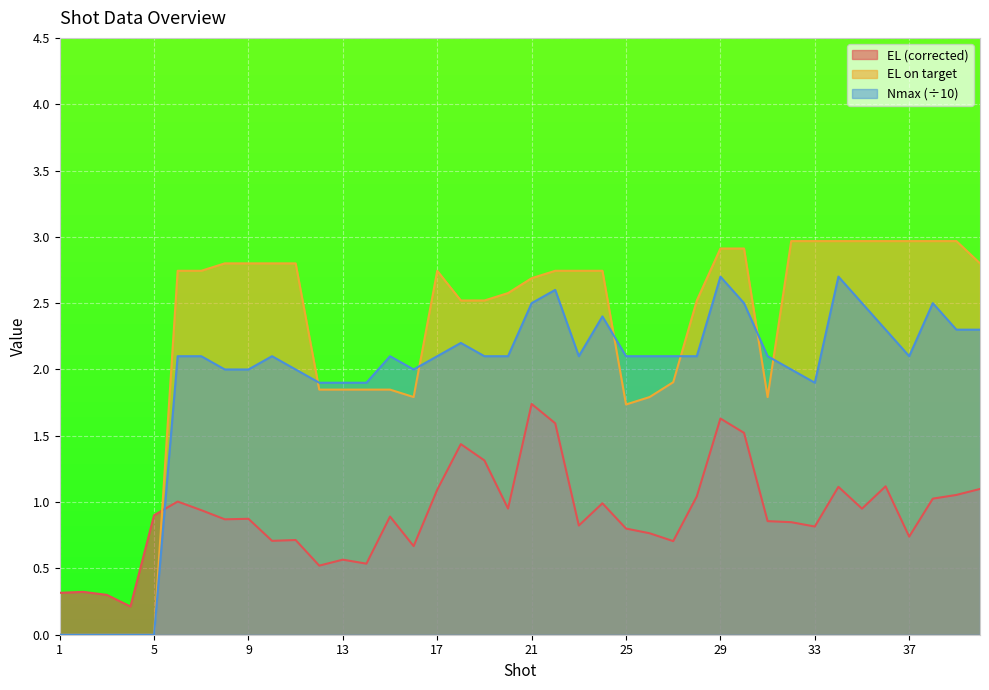

Read the EL (corrected) value at 8.

0.9